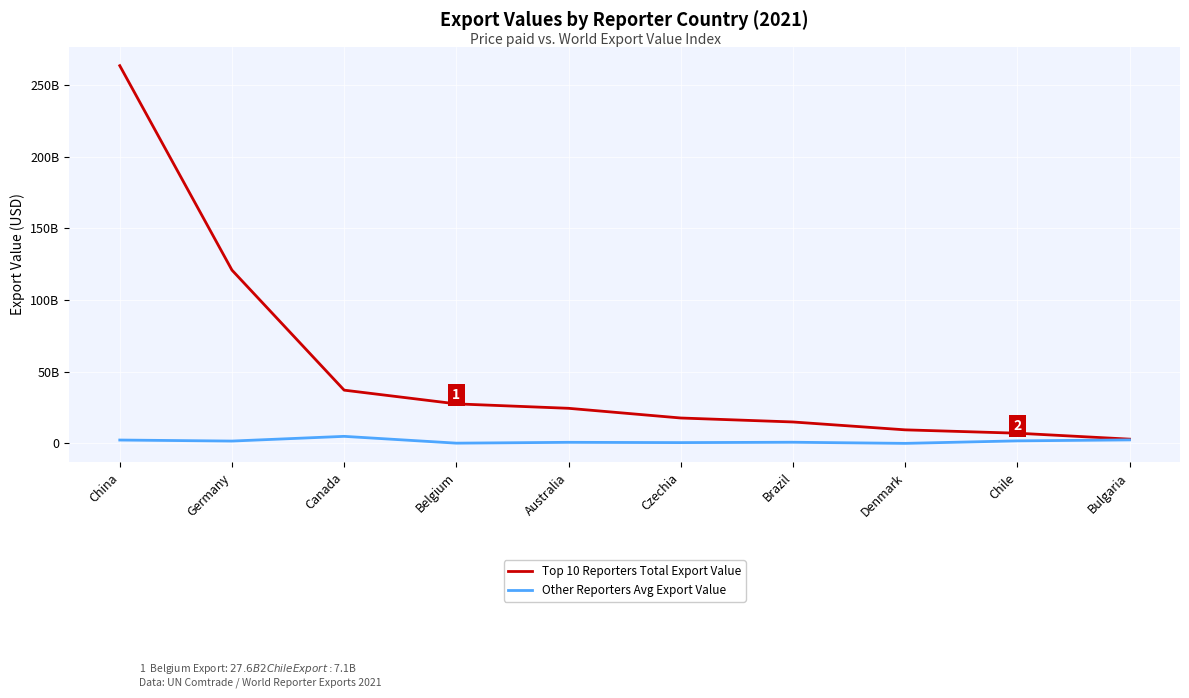

At which label does Other Reporters Avg Export Value reach its peak?

Canada